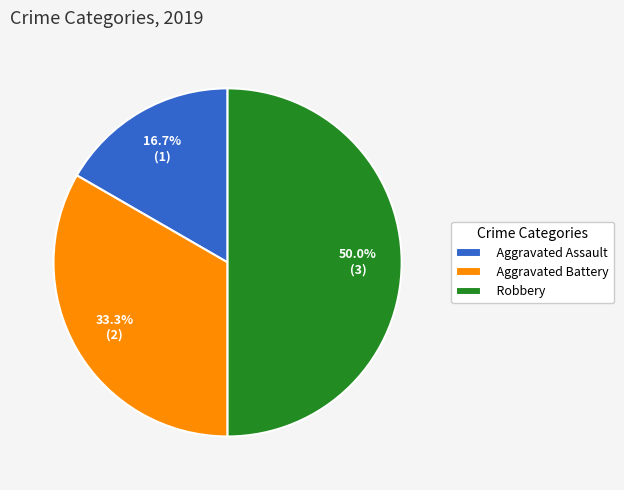

Is Aggravated Assault the majority of the pie?

No